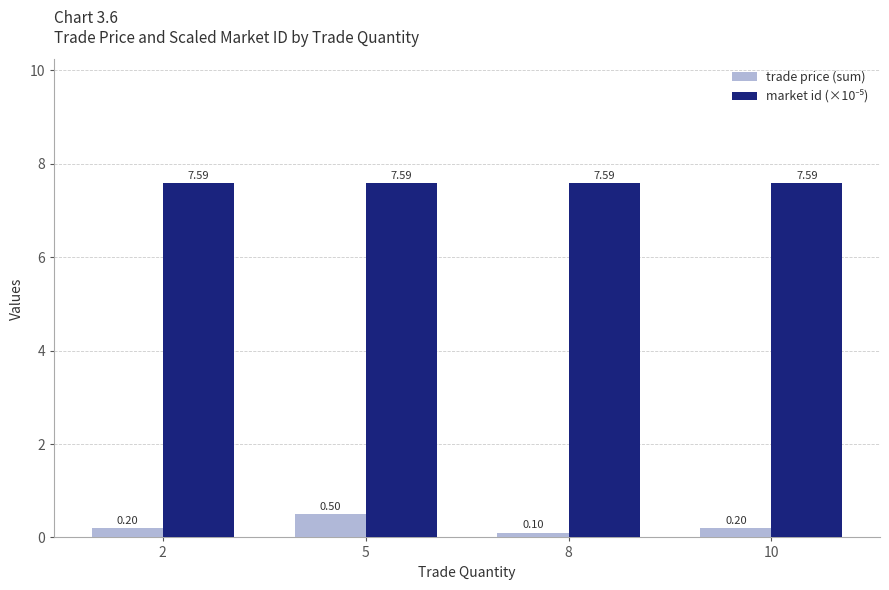

Which series has the widest spread of values?

trade price (sum)